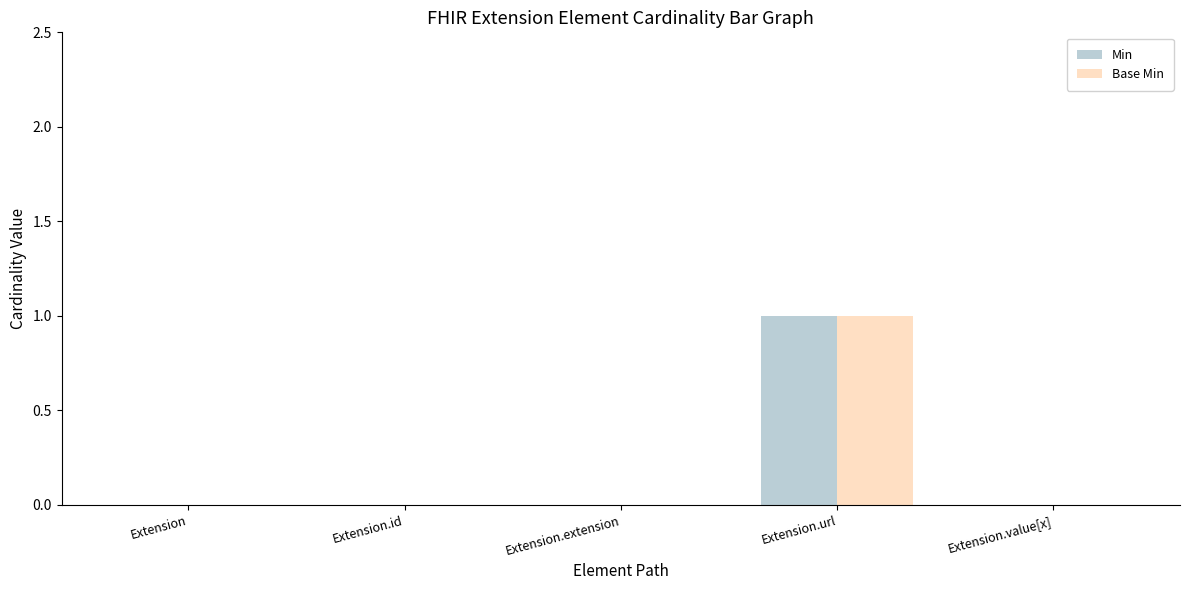

True or false: Base Min has a value of 0 at Extension.id.

True